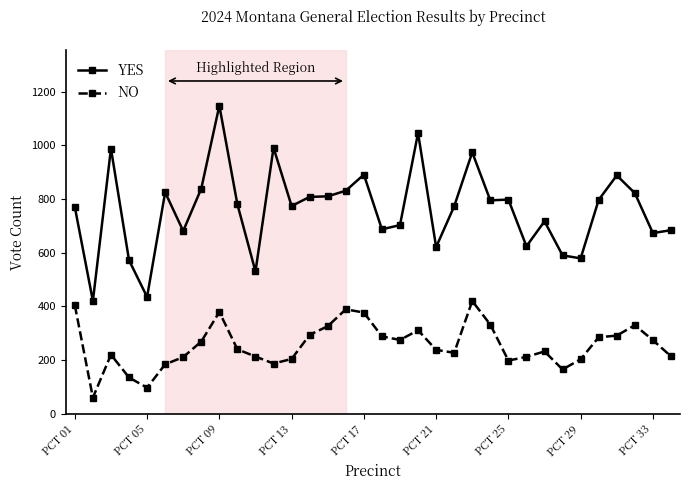

What is the value of the NO point at the 29th from the left?

203